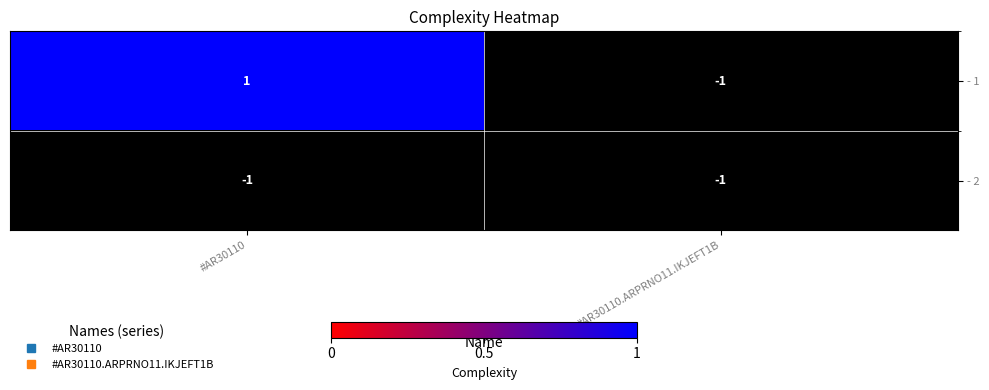

Is the value of - 1 at #AR30110 greater than the value of - 2 at #AR30110.ARPRNO11.IKJEFT1B?

Yes